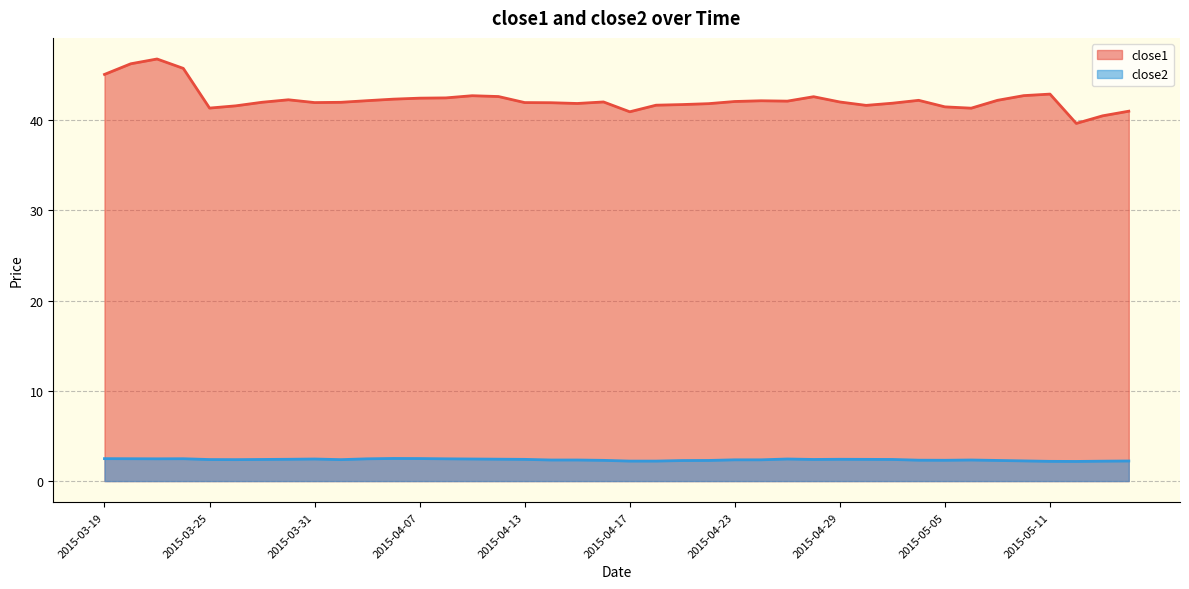

True or false: close1 and close2 intersect in this chart.

False